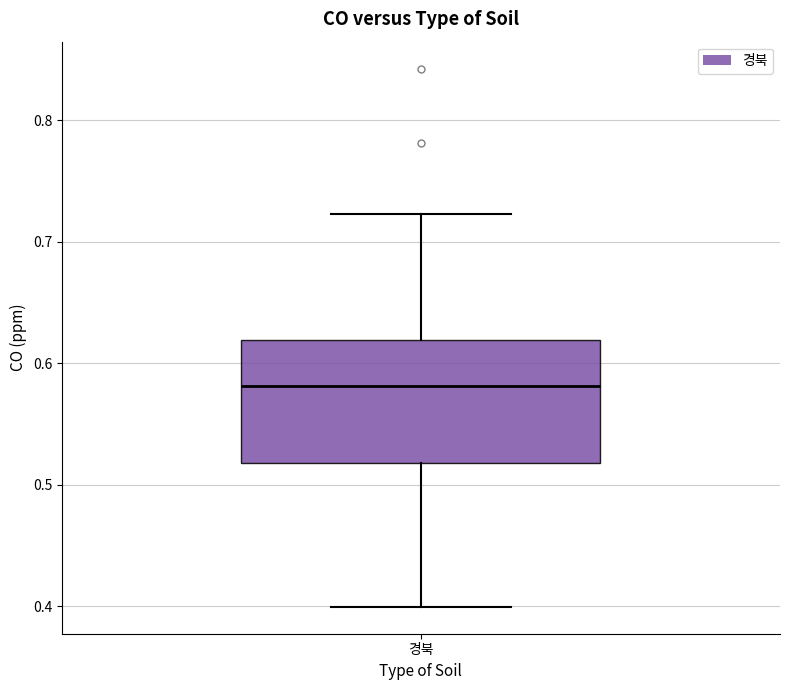

Read this box plot against the y-axis: the position of the median line, the range covered by the box, and the ends of both whiskers. The values are not printed on the chart, so give them approximately, as read against the axis.

median 0.58, box 0.52 to 0.62, whiskers 0.40 to 0.72